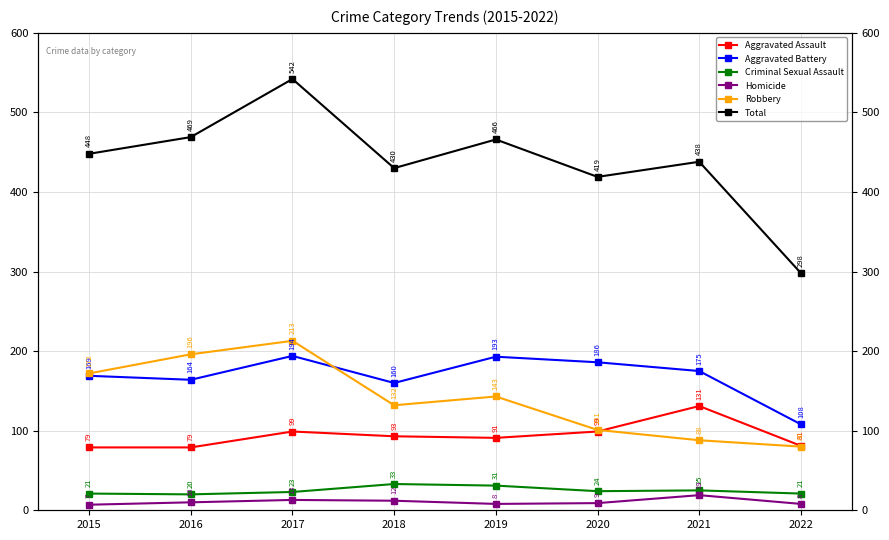

True or false: Total and Robbery cross at least once.

False